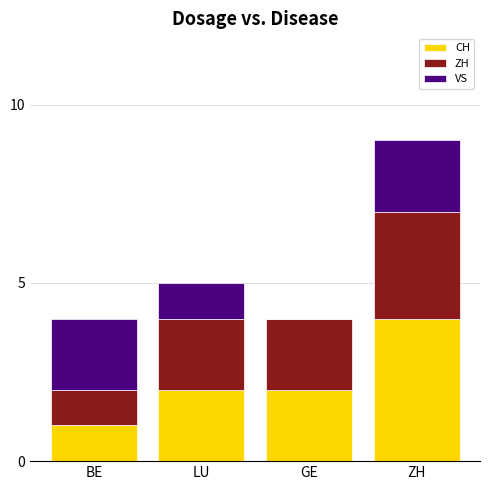

What is the total value across all series at BE?

4